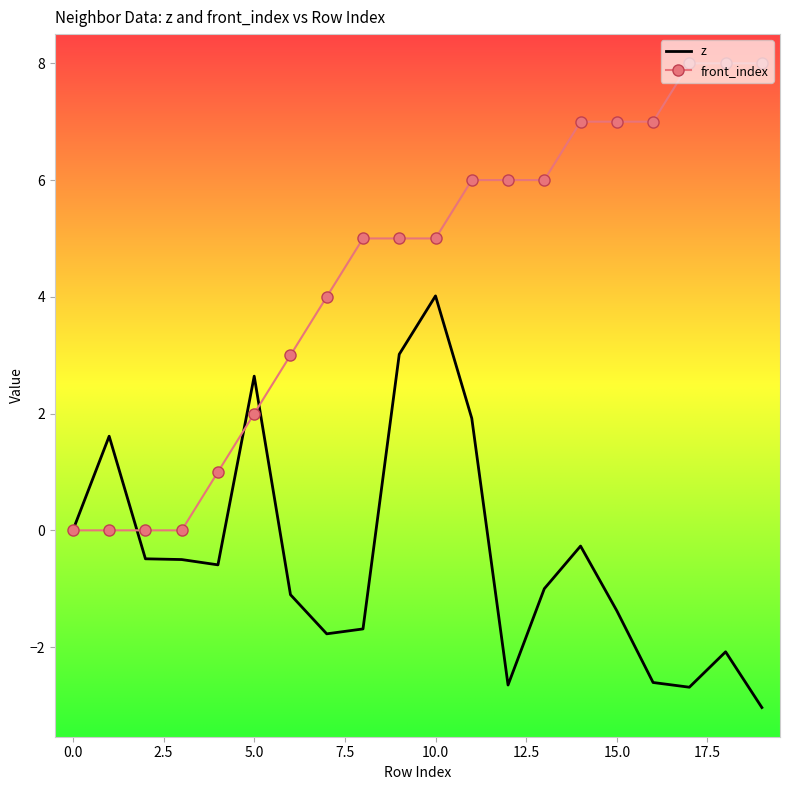

After their last crossing, which series has the higher values: z or front_index?

front_index